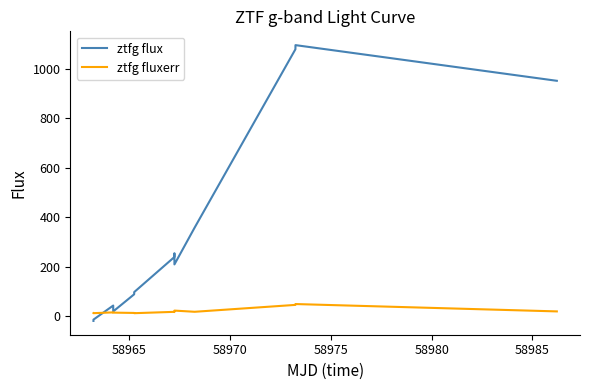

Which series has the largest range (max minus min)?

ztfg flux